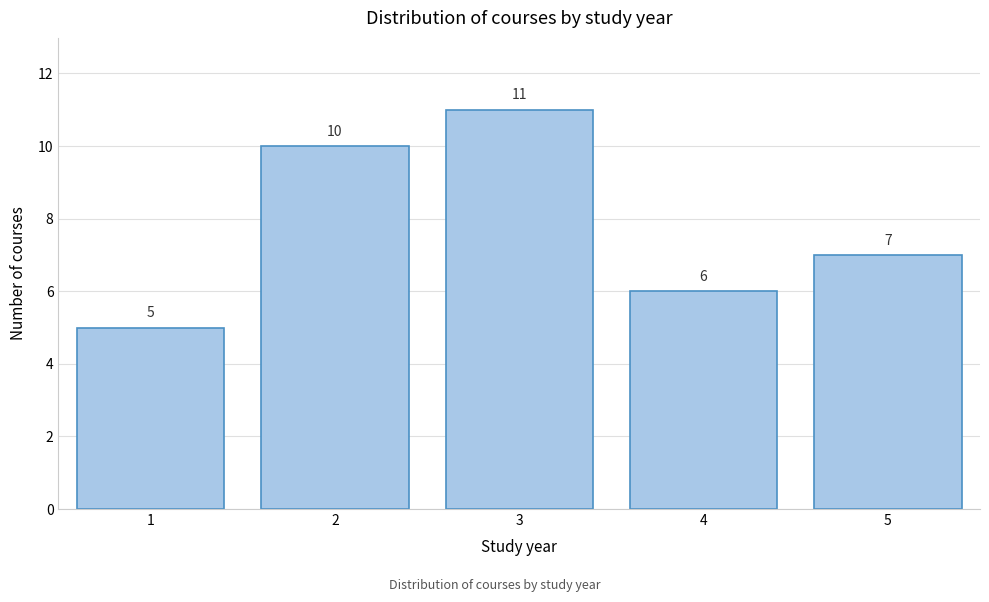

Reading left to right, what are all the values shown in this chart?

5	10	11	6	7